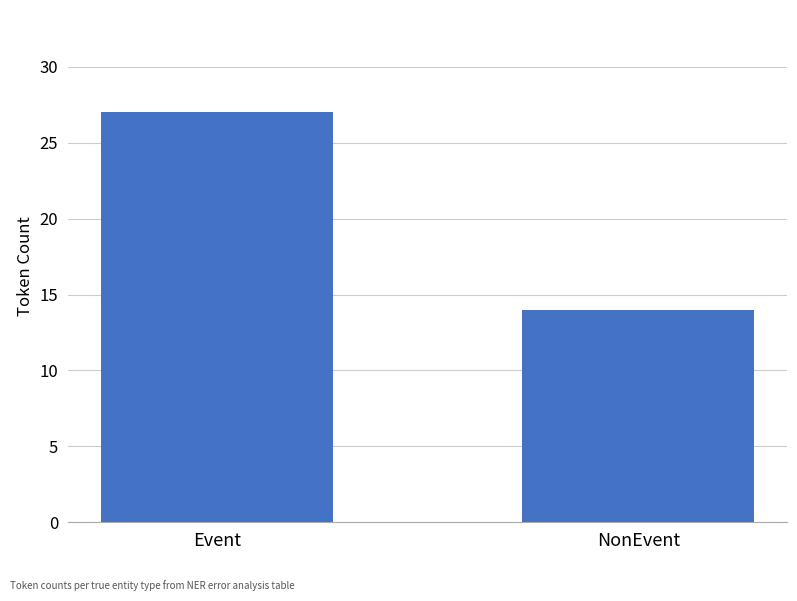

Where is the data nearest to the value 20?

NonEvent